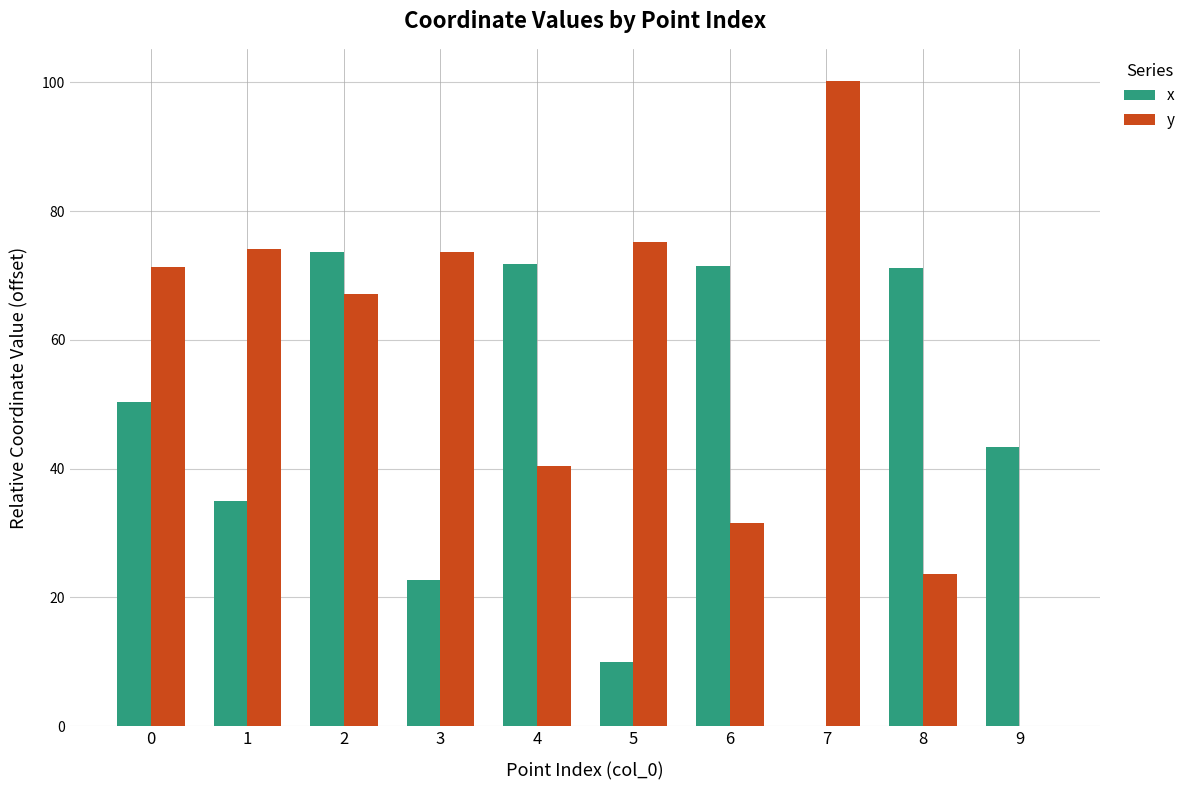

What is the approximate value of y at 8?

23.7